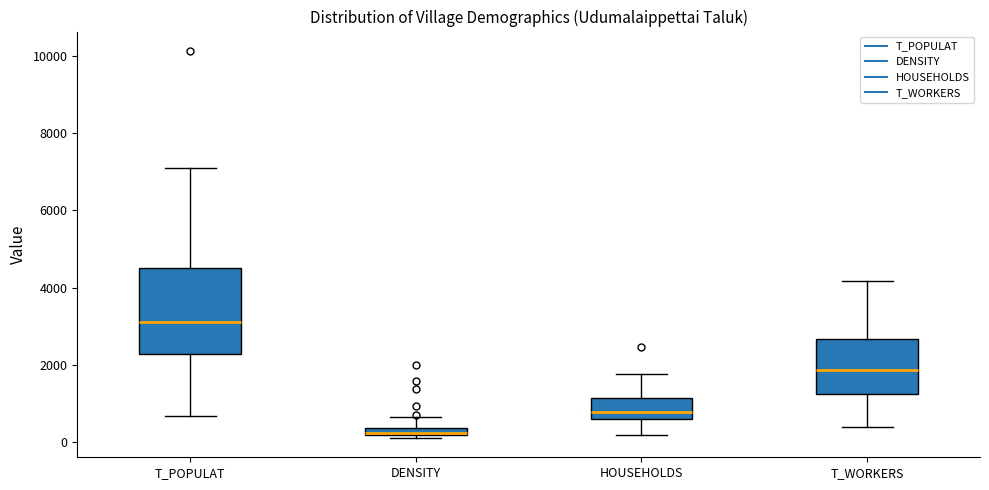

Where does the upper whisker of the box for T_WORKERS end on the y-axis? The values are not printed on the chart, so give them approximately, as read against the axis.

4200